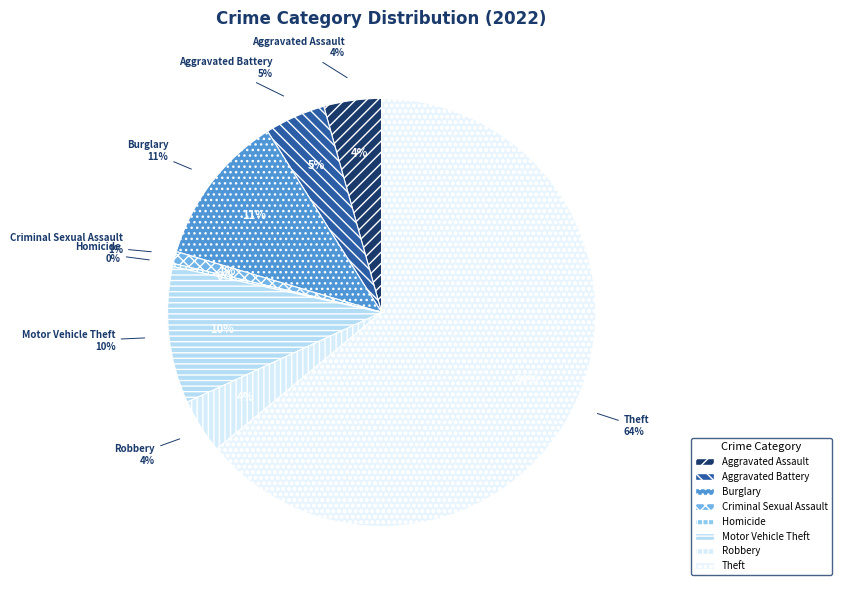

Which category accounts for the majority?

Theft